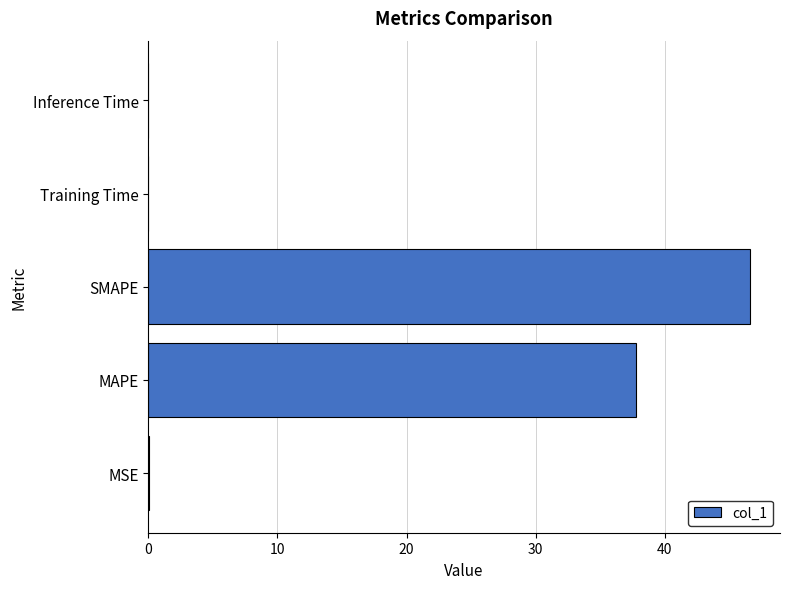

What is the maximum value shown in the chart?

46.6